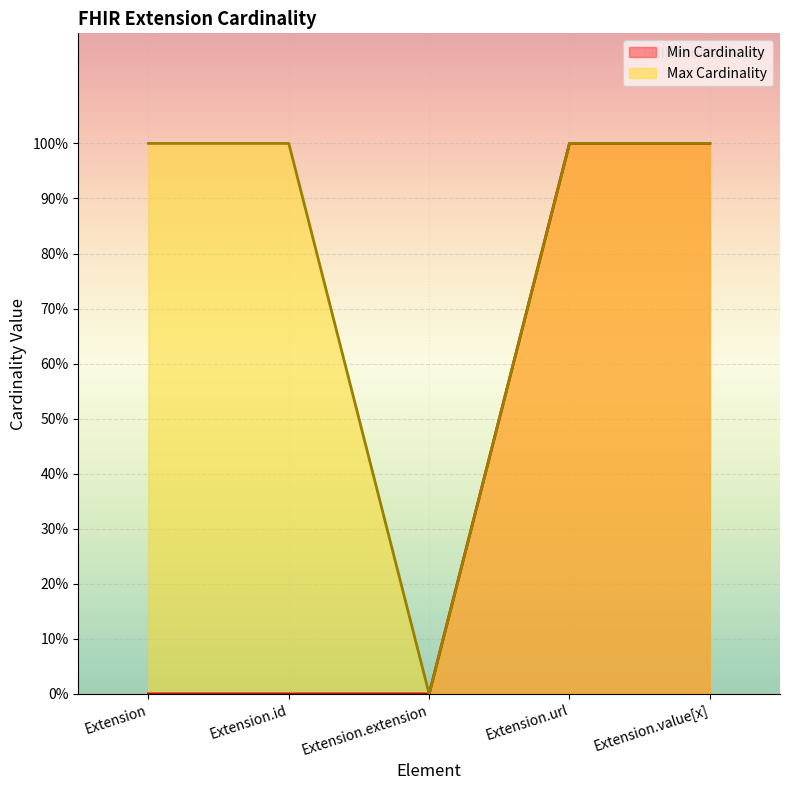

What is the difference between the second highest and minimum values in the Max Cardinality series?

1